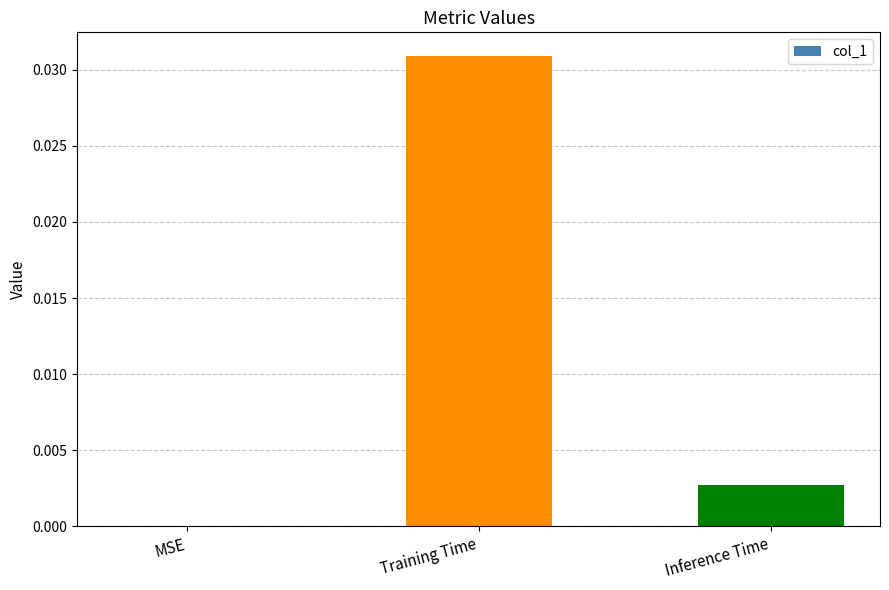

Which label corresponds to the largest value in the chart?

Training Time